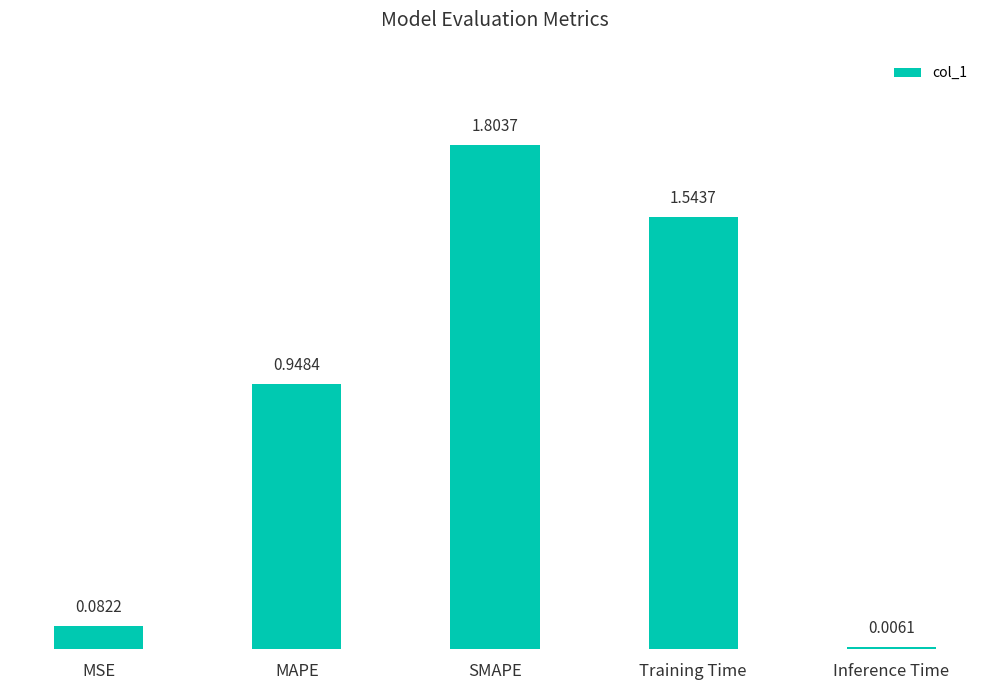

What is the change in value from Training Time to Inference Time?

-1.5